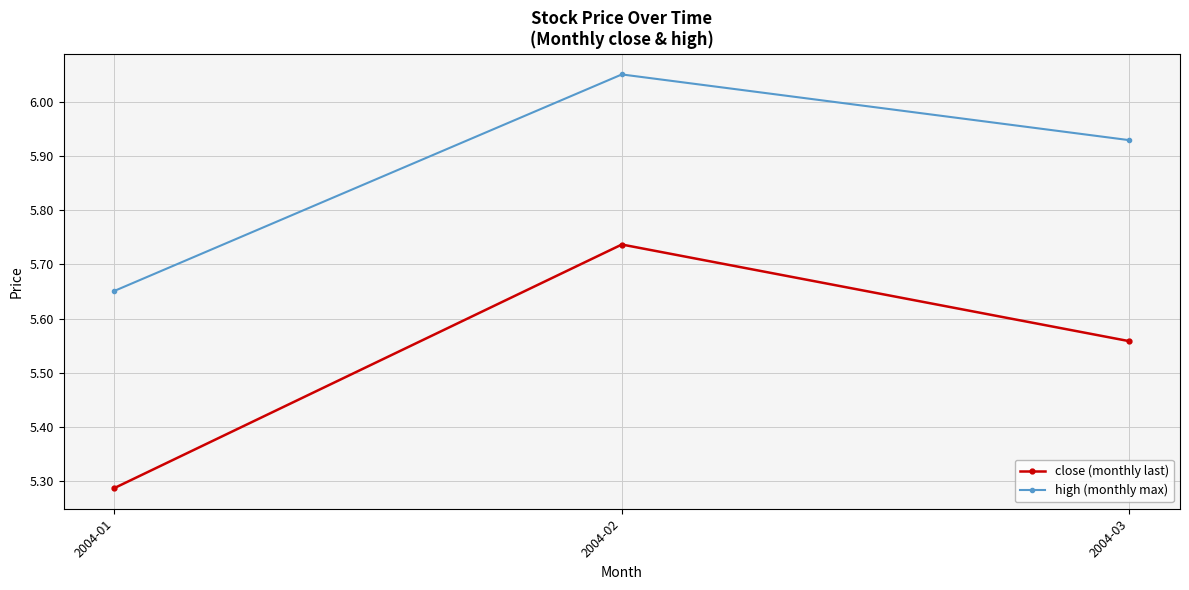

What is the total value across all series at 2004-01?

10.9